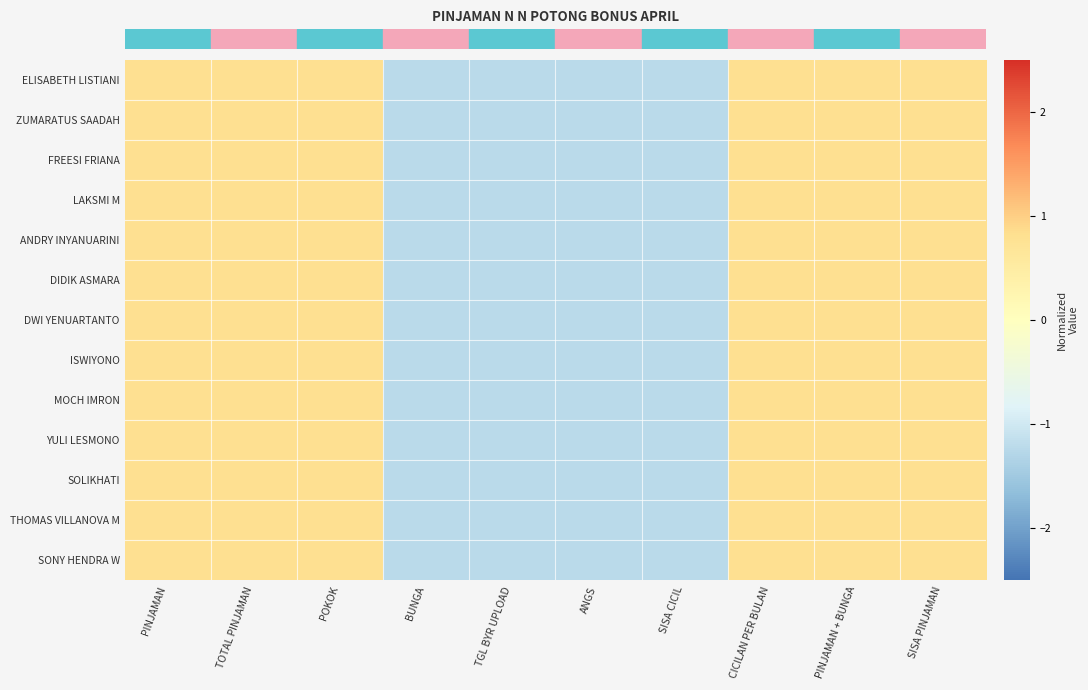

Reading right to left, list all the values displayed in this chart.

row_0: 0.8	0.8	0.8	-1.2	-1.2	-1.2	-1.2	0.8	0.8	0.8
row_1: 0.8	0.8	0.8	-1.2	-1.2	-1.2	-1.2	0.8	0.8	0.8
row_2: 0.8	0.8	0.8	-1.2	-1.2	-1.2	-1.2	0.8	0.8	0.8
row_3: 0.8	0.8	0.8	-1.2	-1.2	-1.2	-1.2	0.8	0.8	0.8
row_4: 0.8	0.8	0.8	-1.2	-1.2	-1.2	-1.2	0.8	0.8	0.8
row_5: 0.8	0.8	0.8	-1.2	-1.2	-1.2	-1.2	0.8	0.8	0.8
row_6: 0.8	0.8	0.8	-1.2	-1.2	-1.2	-1.2	0.8	0.8	0.8
row_7: 0.8	0.8	0.8	-1.2	-1.2	-1.2	-1.2	0.8	0.8	0.8
row_8: 0.8	0.8	0.8	-1.2	-1.2	-1.2	-1.2	0.8	0.8	0.8
row_9: 0.8	0.8	0.8	-1.2	-1.2	-1.2	-1.2	0.8	0.8	0.8
row_10: 0.8	0.8	0.8	-1.2	-1.2	-1.2	-1.2	0.8	0.8	0.8
row_11: 0.8	0.8	0.8	-1.2	-1.2	-1.2	-1.2	0.8	0.8	0.8
row_12: 0.8	0.8	0.8	-1.2	-1.2	-1.2	-1.2	0.8	0.8	0.8